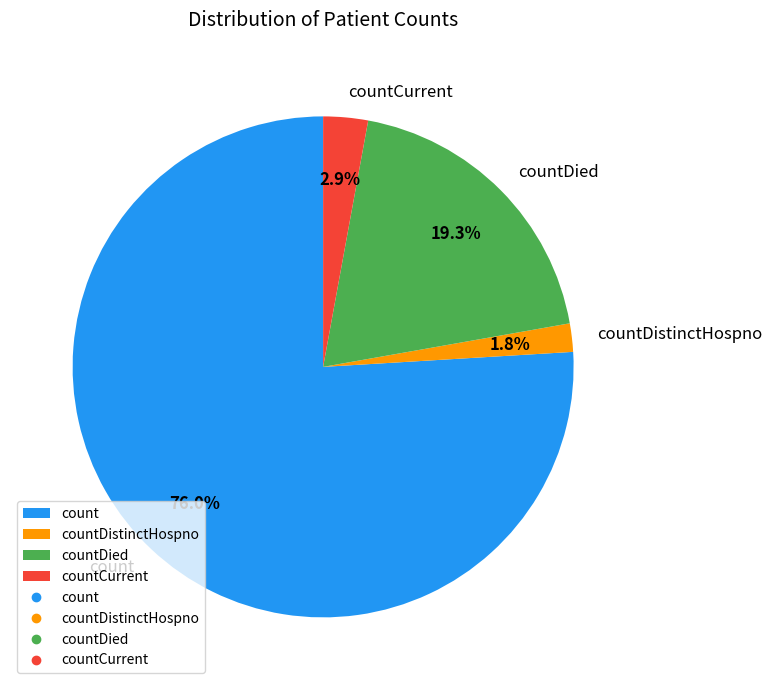

Does countDied represent more than half of the total?

No